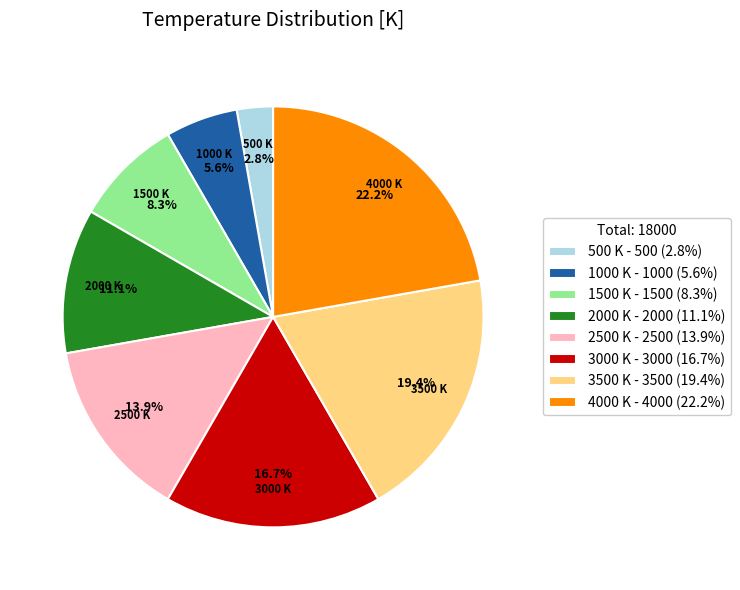

Does 2500 K account for over 50% of the chart?

No